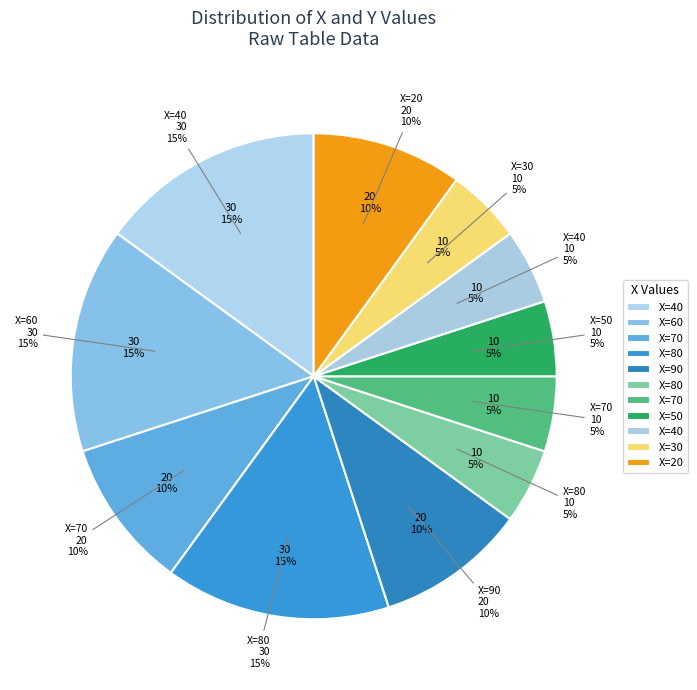

Which slice is the largest?

40